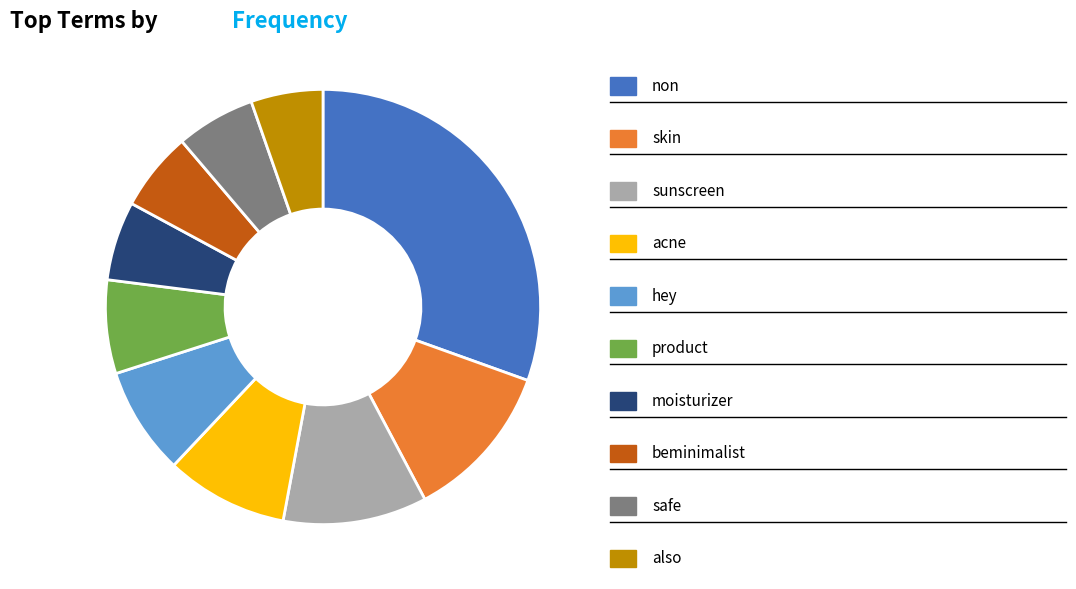

Is there a majority slice in this chart?

No